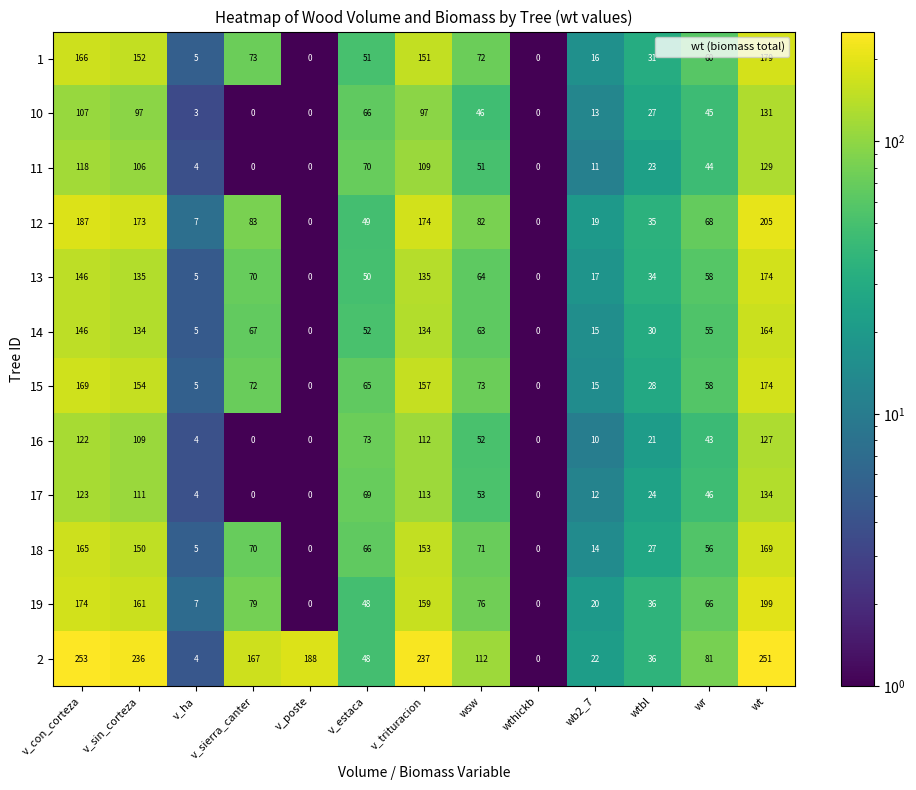

What is the maximum value for 12?

205